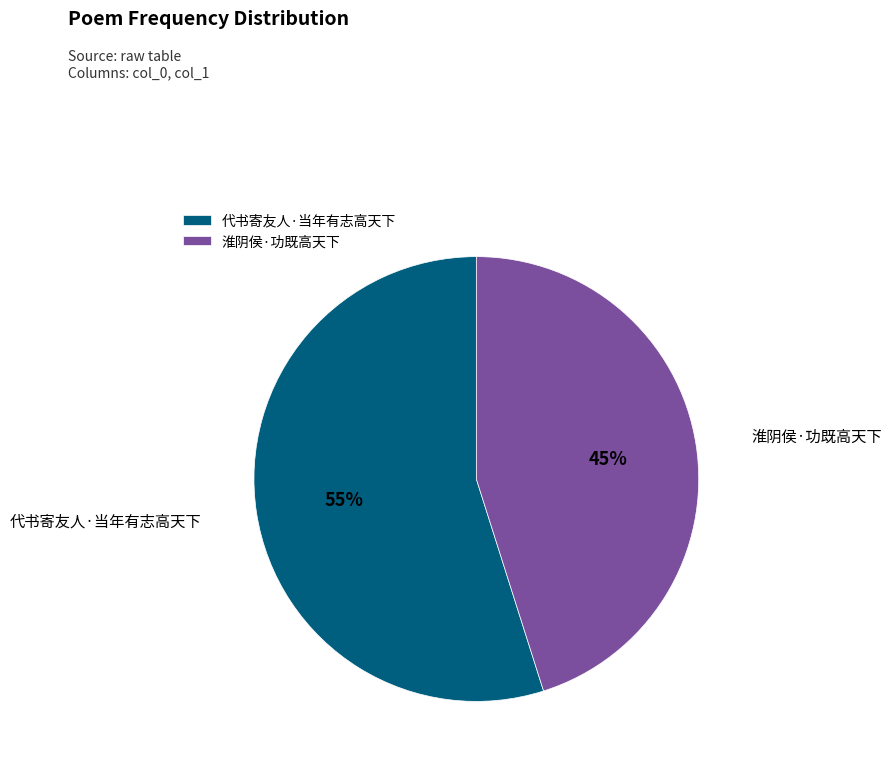

Is the sum of 淮阴侯·功既高天下 and 代书寄友人·当年有志高天下 greater than half?

Yes